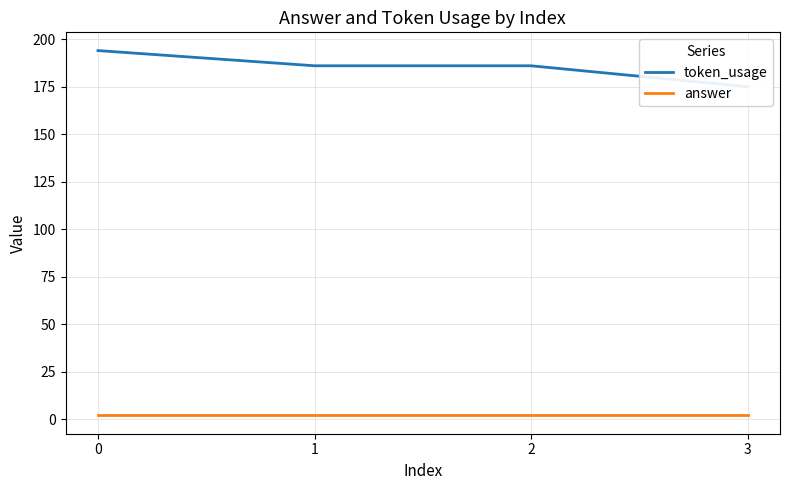

Reading left to right, transcribe all the data shown in this chart.

token_usage: 0=194	1=186	2=186	3=175
answer: 0=2	1=2	2=2	3=2